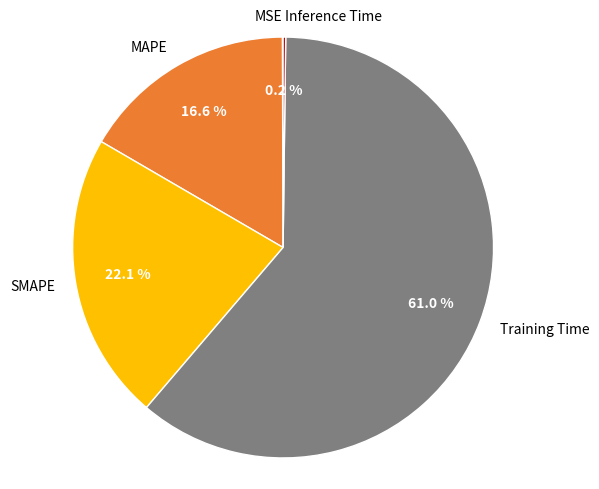

Is the sum of MAPE and SMAPE greater than half?

No